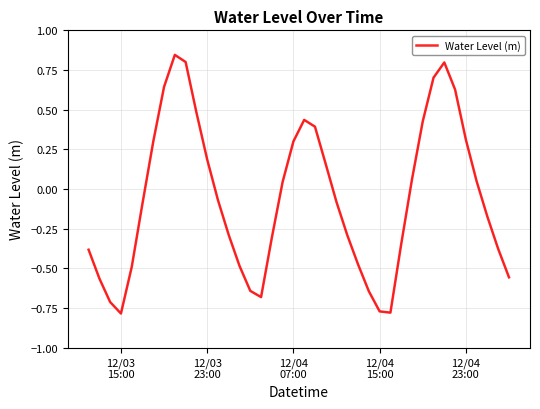

Does the chart display data point markers on the line(s)?

No